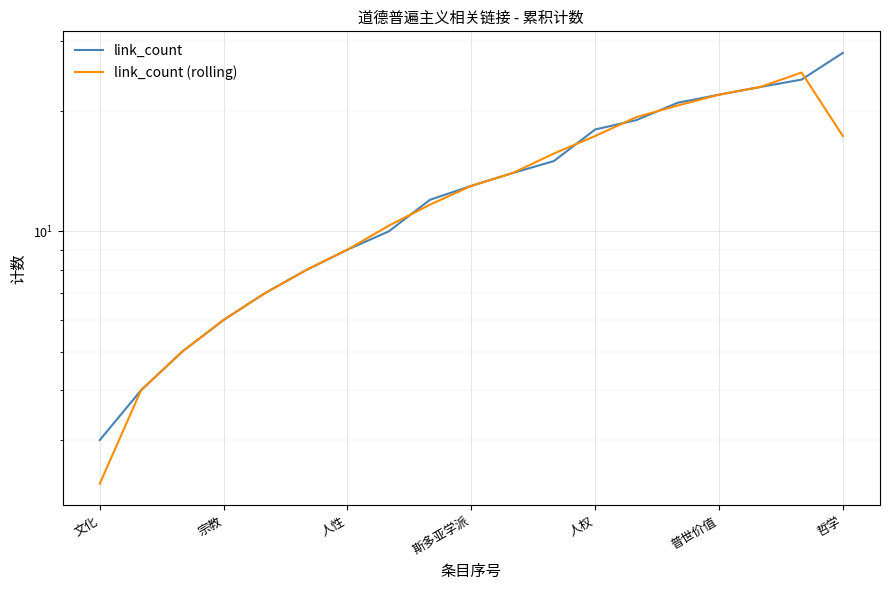

The value of link_count at 16 is 31.4. True or false?

False